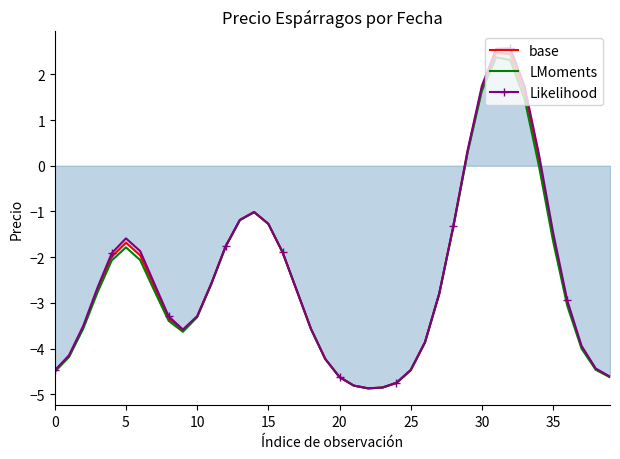

Which series has the widest spread of values?

Likelihood